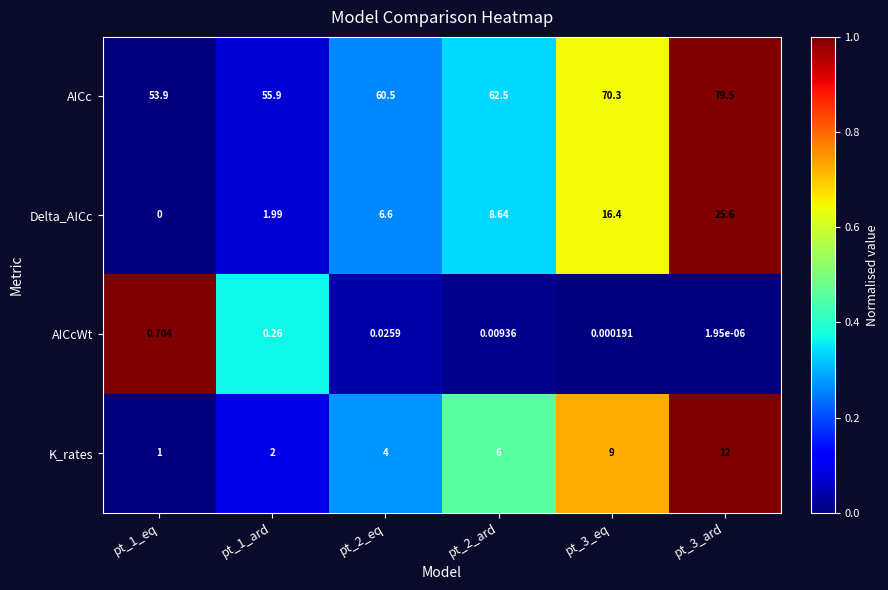

Rank the series at pt_2_ard from lowest to highest value.

AICcWt, K_rates, Delta_AICc, AICc